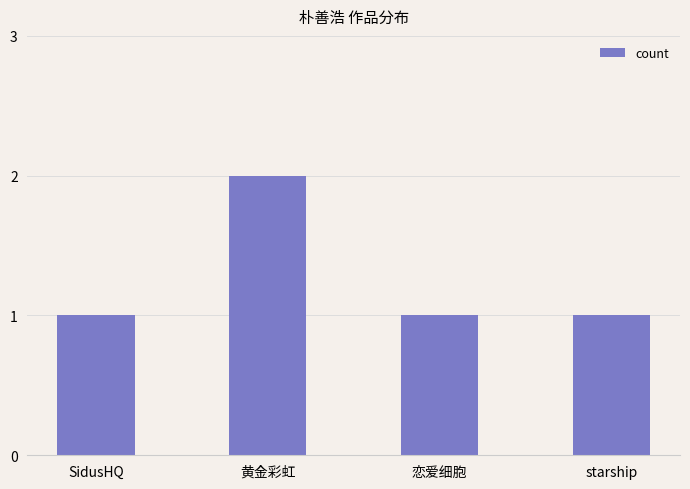

Is it true that the value at 恋爱细胞 is 1?

True